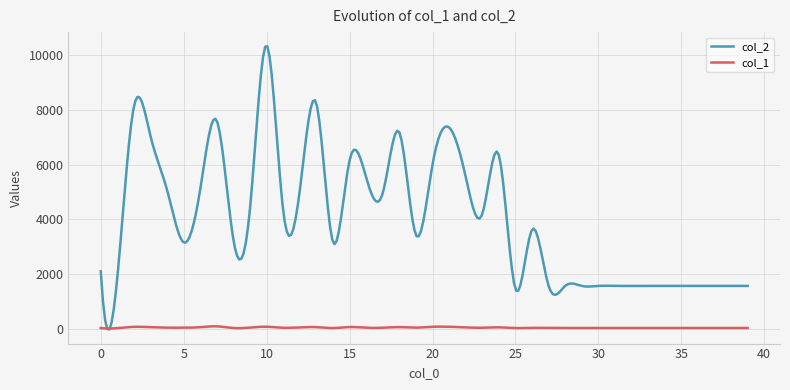

Which series has the largest range (max minus min)?

col_2